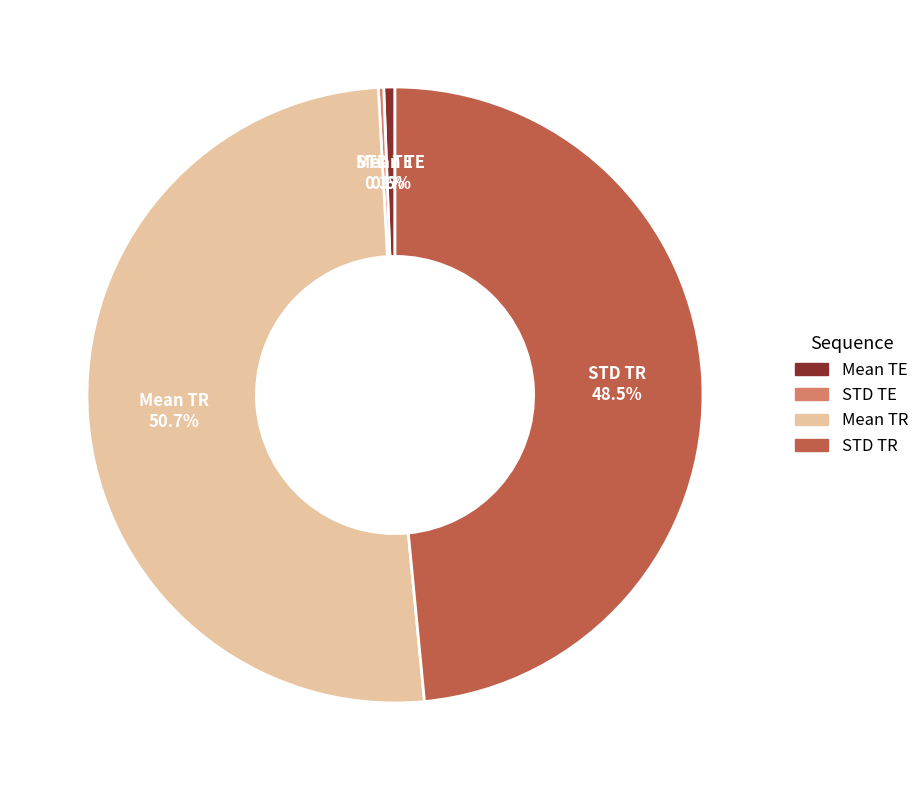

Which slice is the largest?

Mean TR